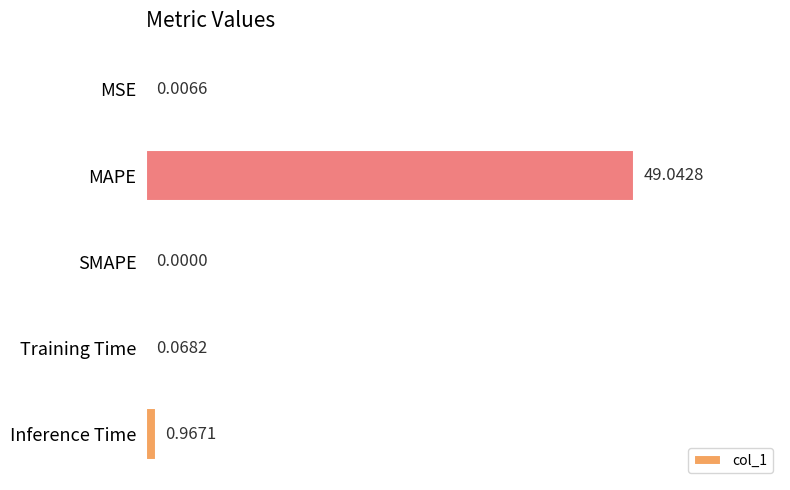

Which category has the highest value across all series?

MAPE